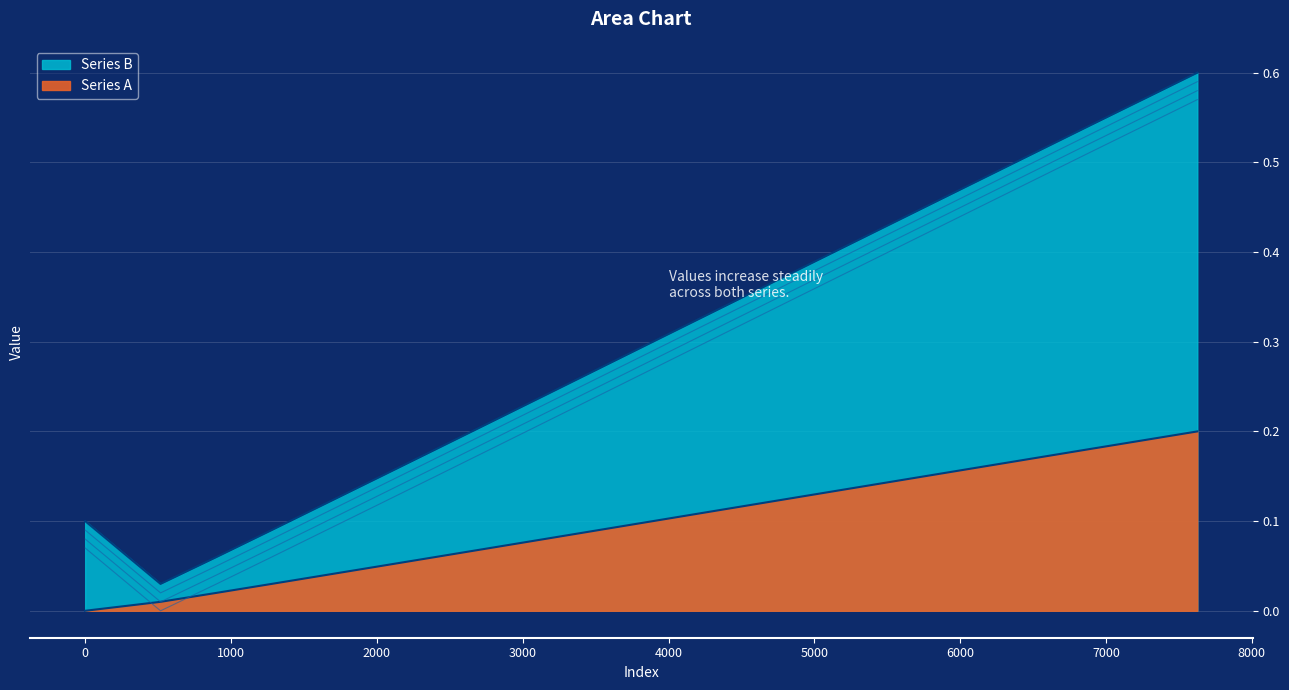

What is the difference between the maximum and second lowest values in the Series B series?

0.5